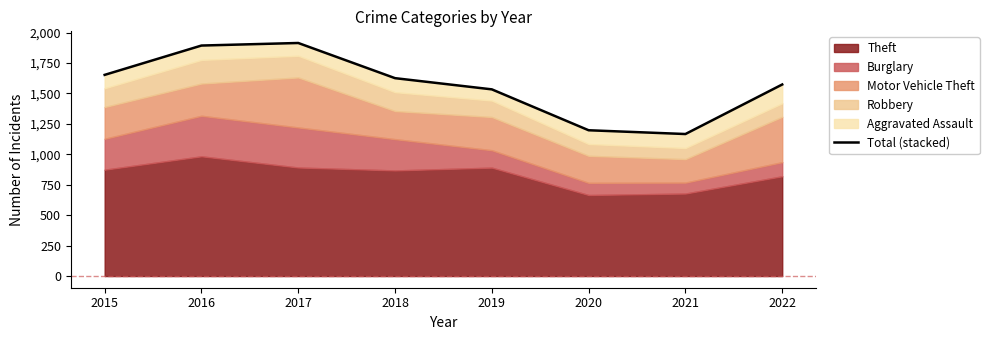

Reading left to right, list all the values displayed in this chart.

1653	1894	1915	1626	1534	1198	1167	1574